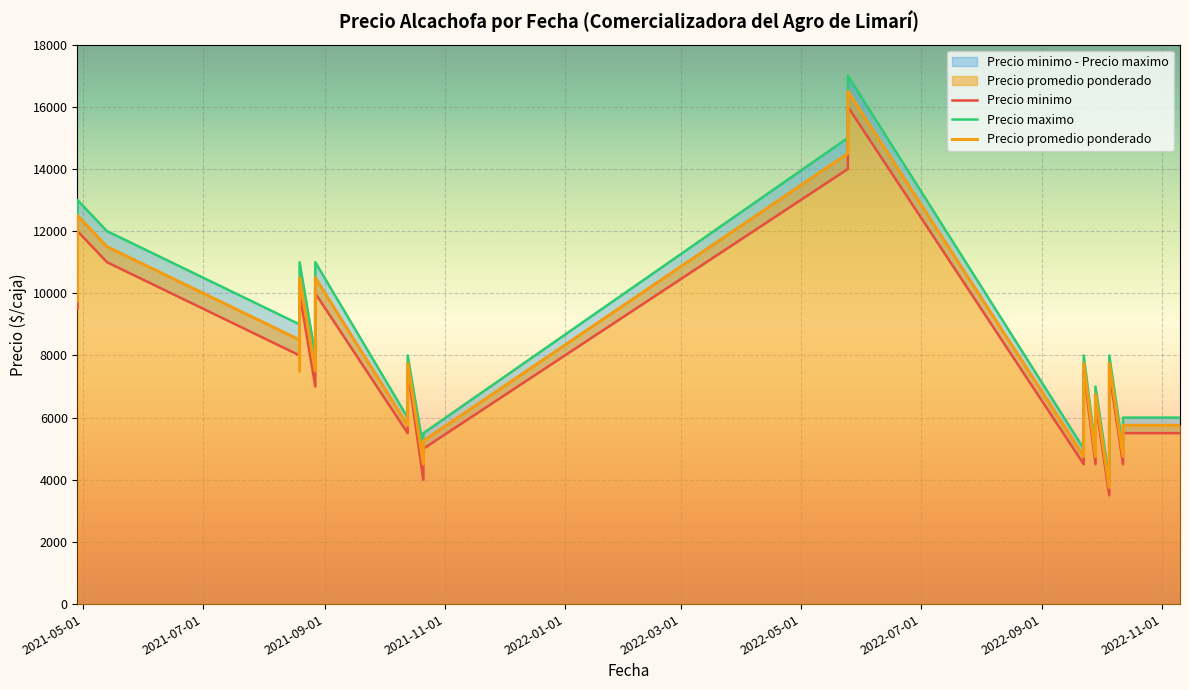

How many data points in Precio promedio ponderado are above 6750?

19